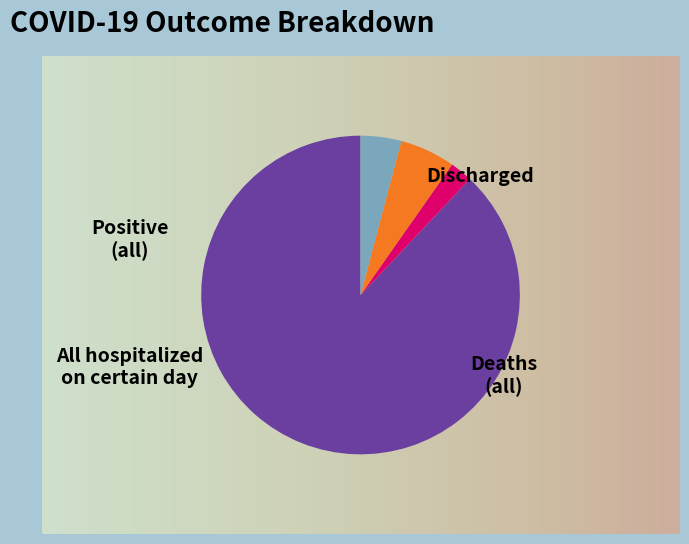

Between 5 and 6, which is larger?

6